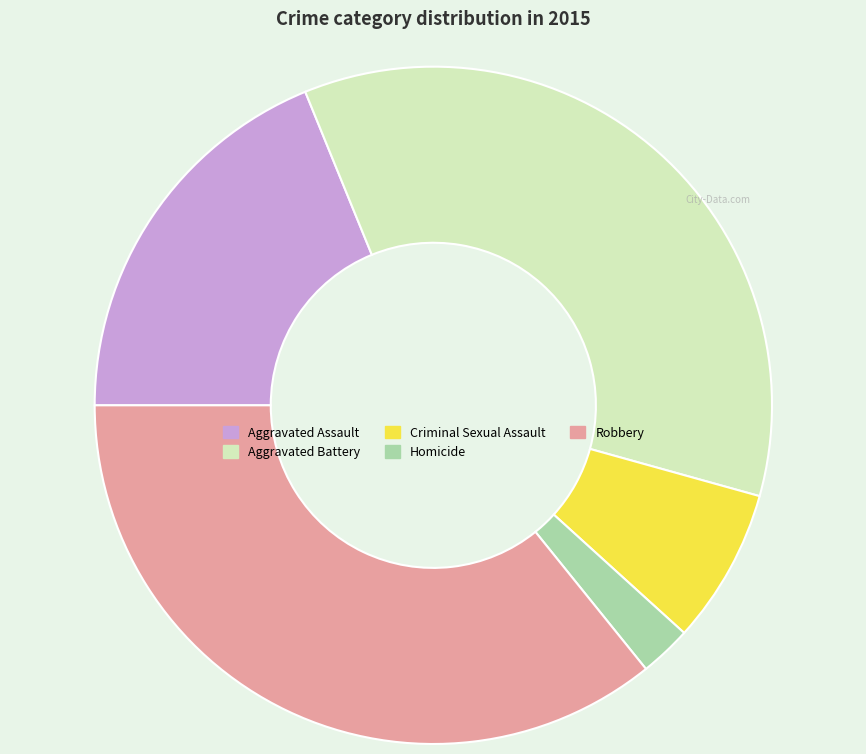

True or false: Aggravated Assault accounts for 19% of the total.

True